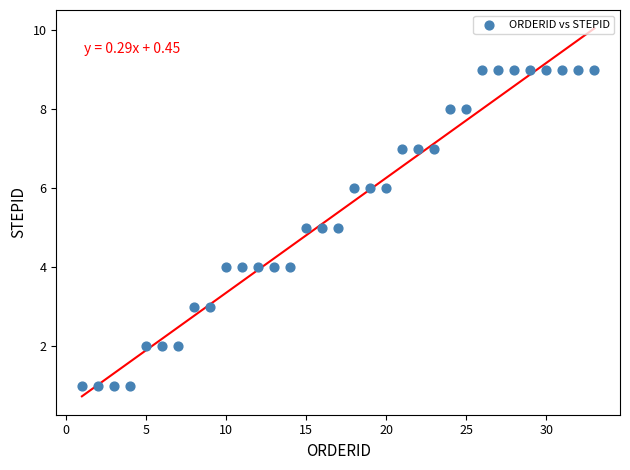

What is the range of X values (max minus min)?

32